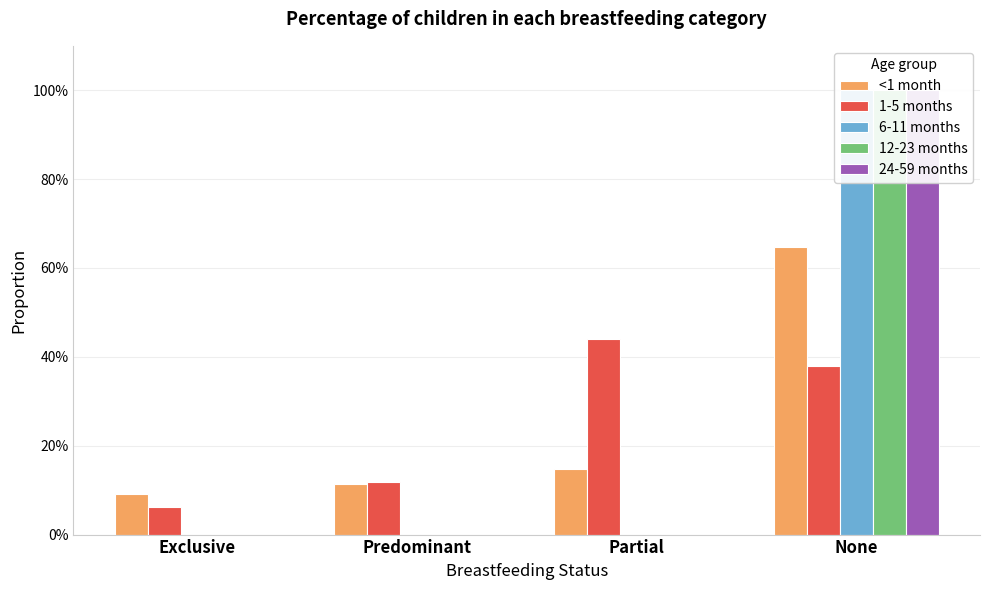

What position from the right is Exclusive?

4